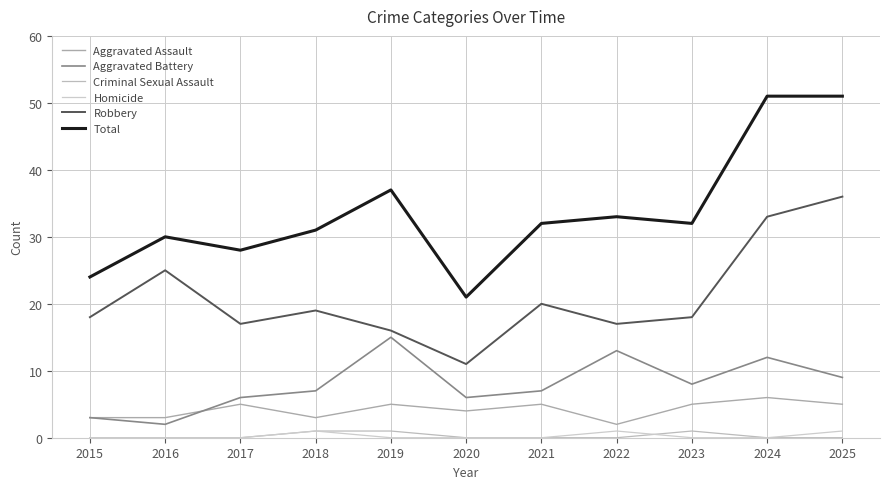

What is the average value of the Aggravated Assault series?

4